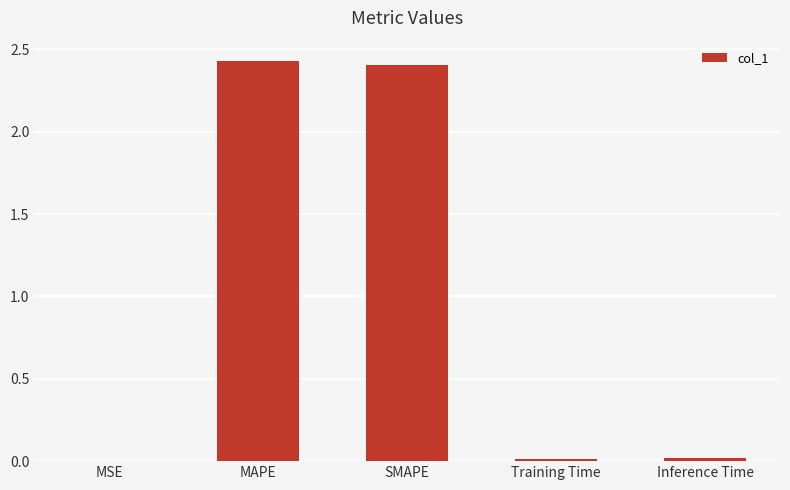

The chart shows a value of 0.7 at SMAPE. True or false?

False